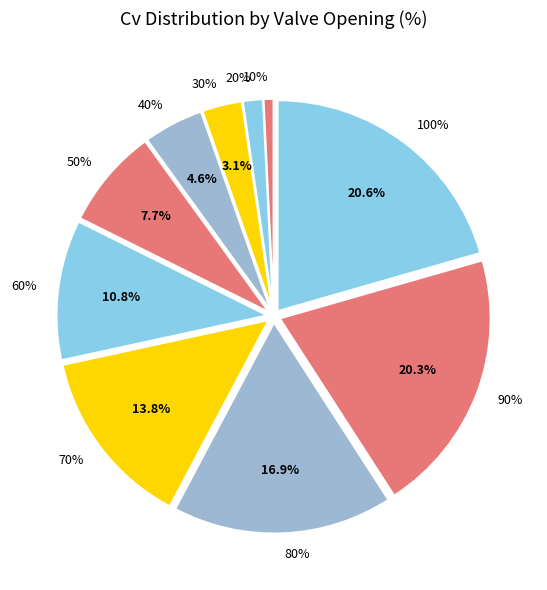

Does any single category account for the majority?

No